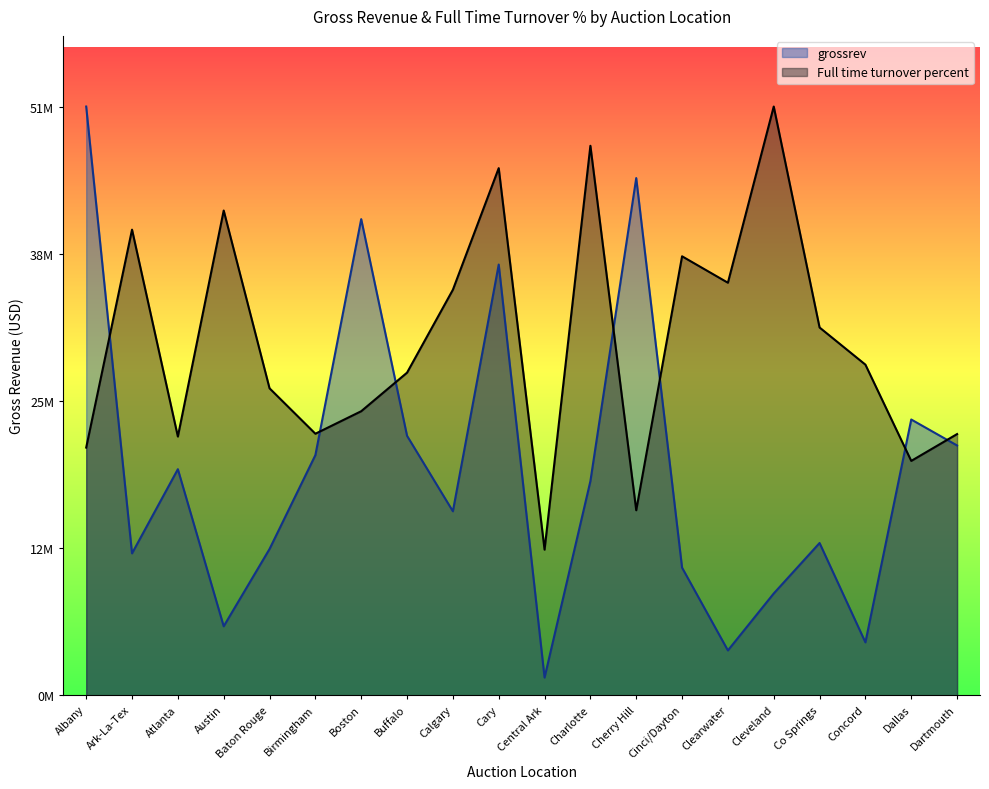

In grossrev, how many points are higher than both neighbors (excluding endpoints)?

6